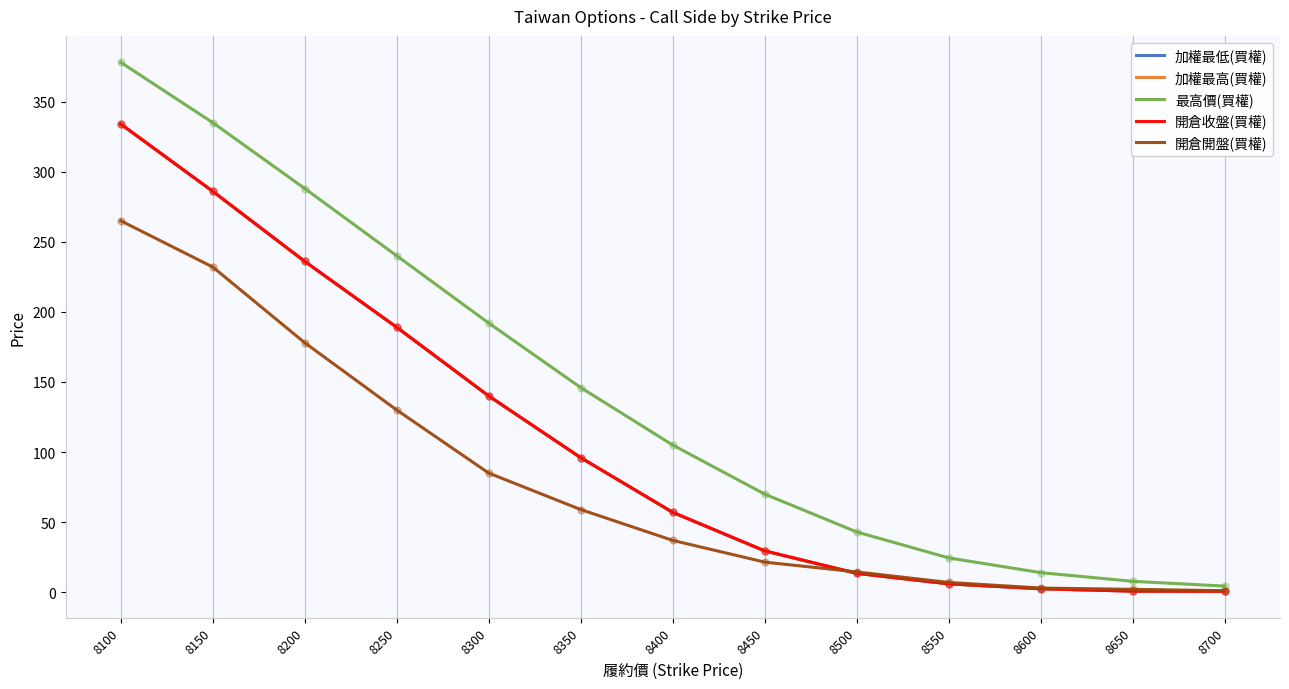

What is the difference between the highest and lowest values at 8700?

3.7